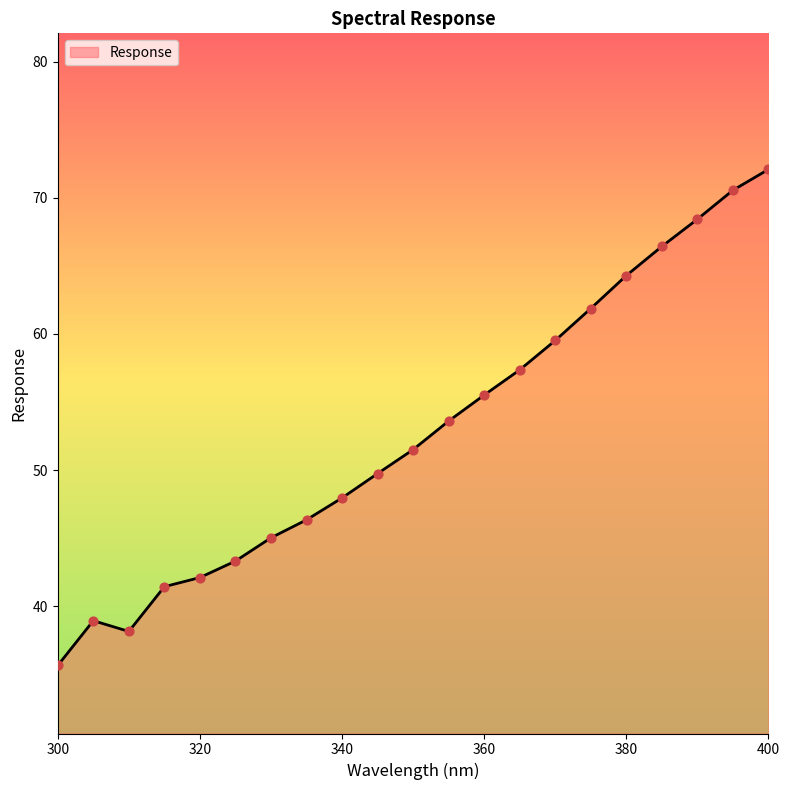

What is the smallest value displayed?

35.6